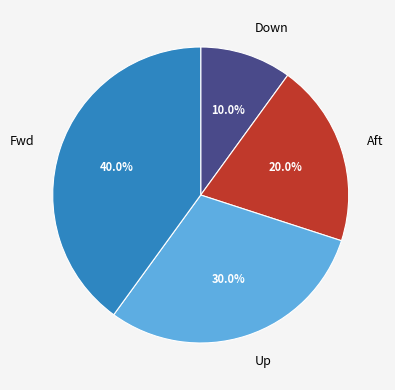

Does Aft represent more than half of the total?

No